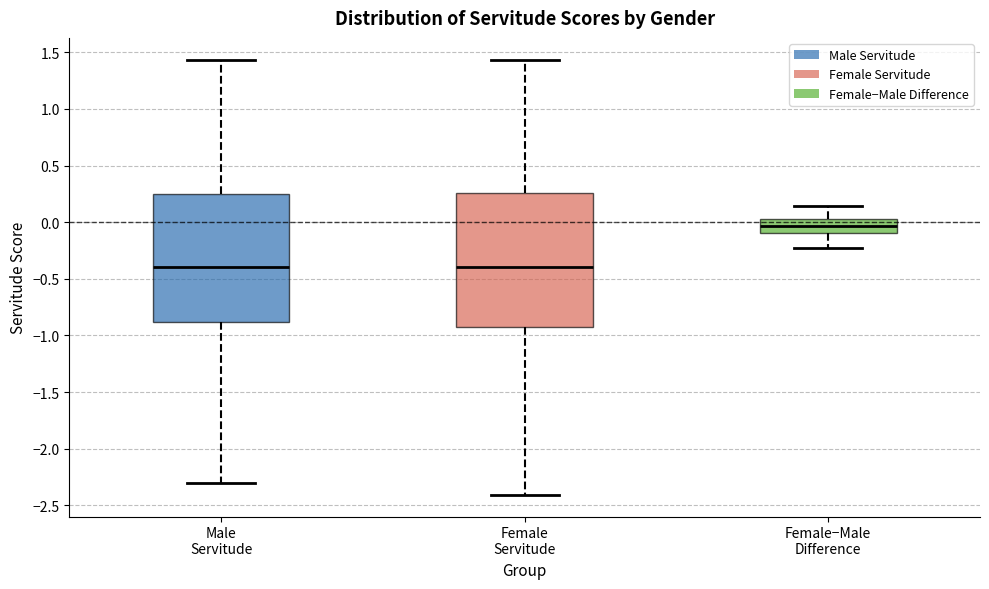

Comparing the boxes themselves (not the whiskers), which one is the tallest?

Female Servitude